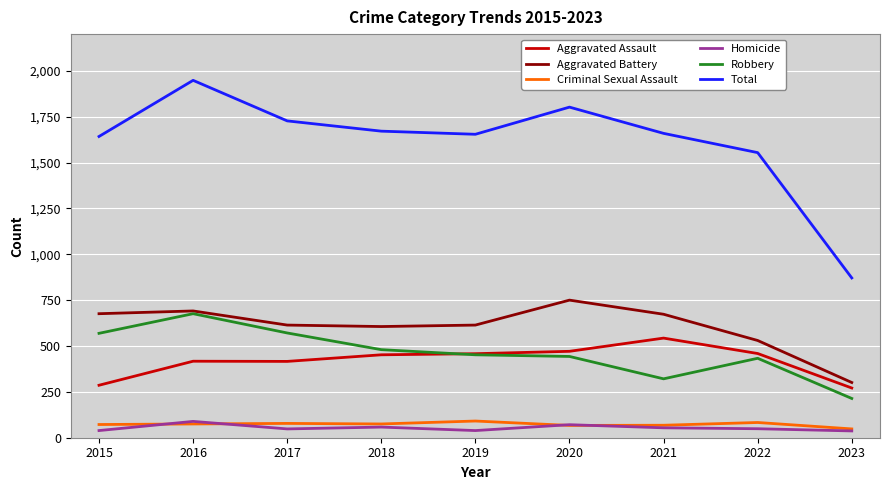

Which series has the widest spread of values?

Total